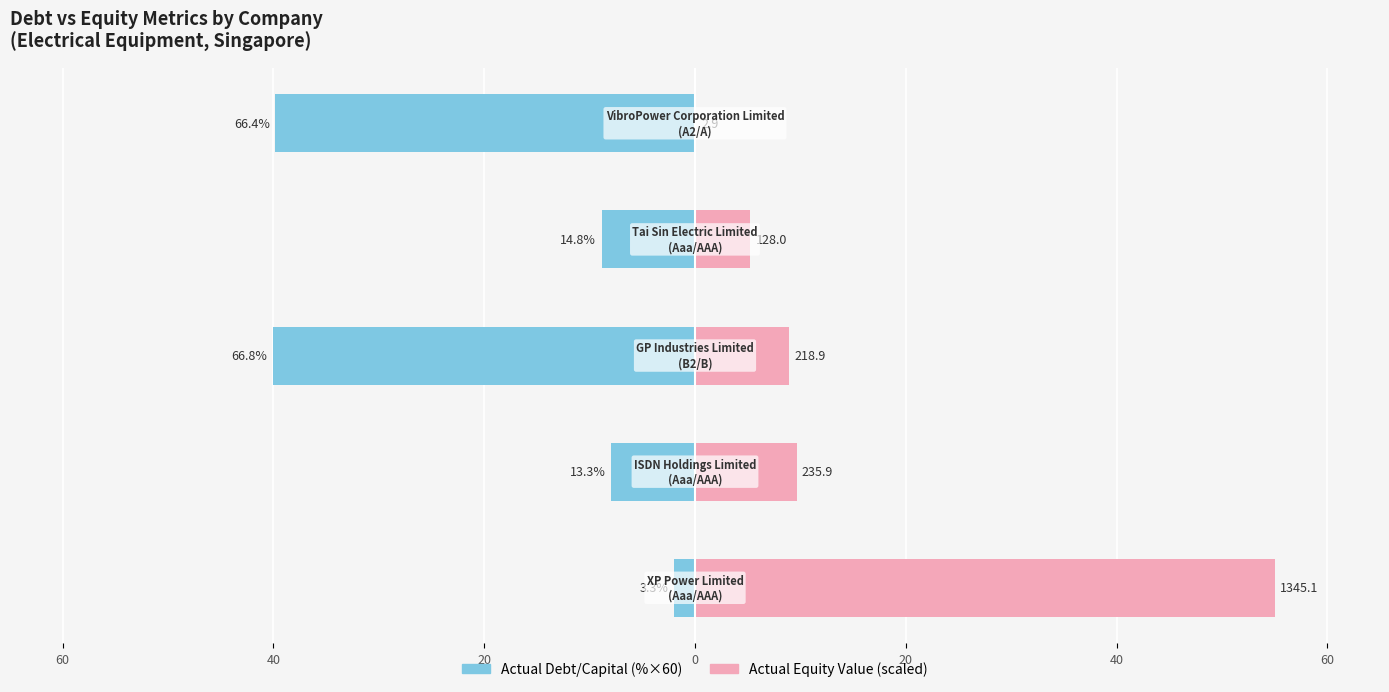

Is it true that Actual Equity Value (scaled) equals 55.0 at 60?

True